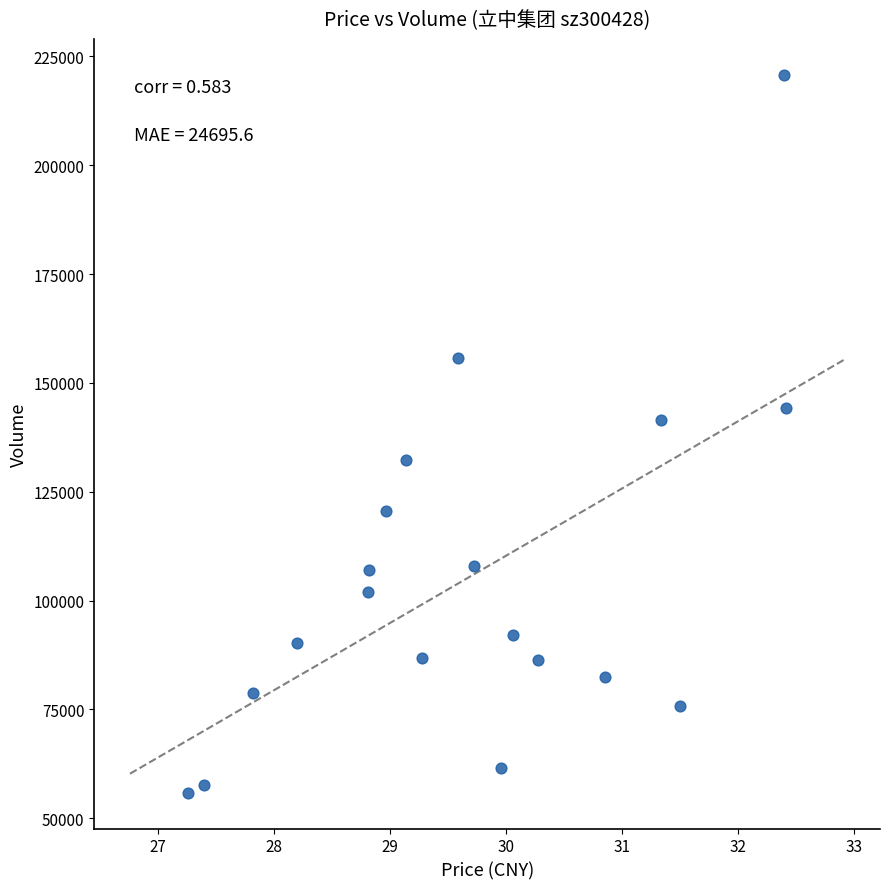

What is the range of Y values (max minus min)?

164898